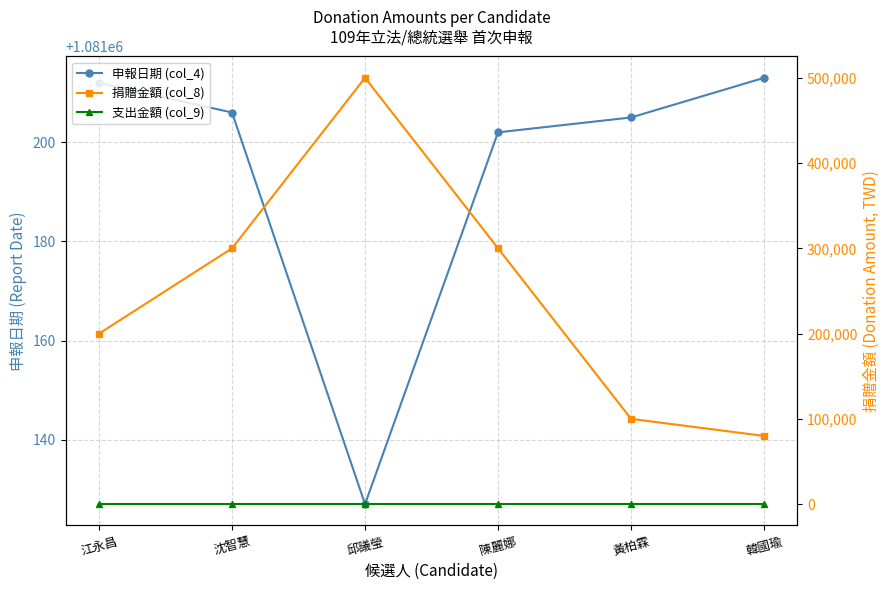

What is the label of the 3rd point from the right?

陳麗娜